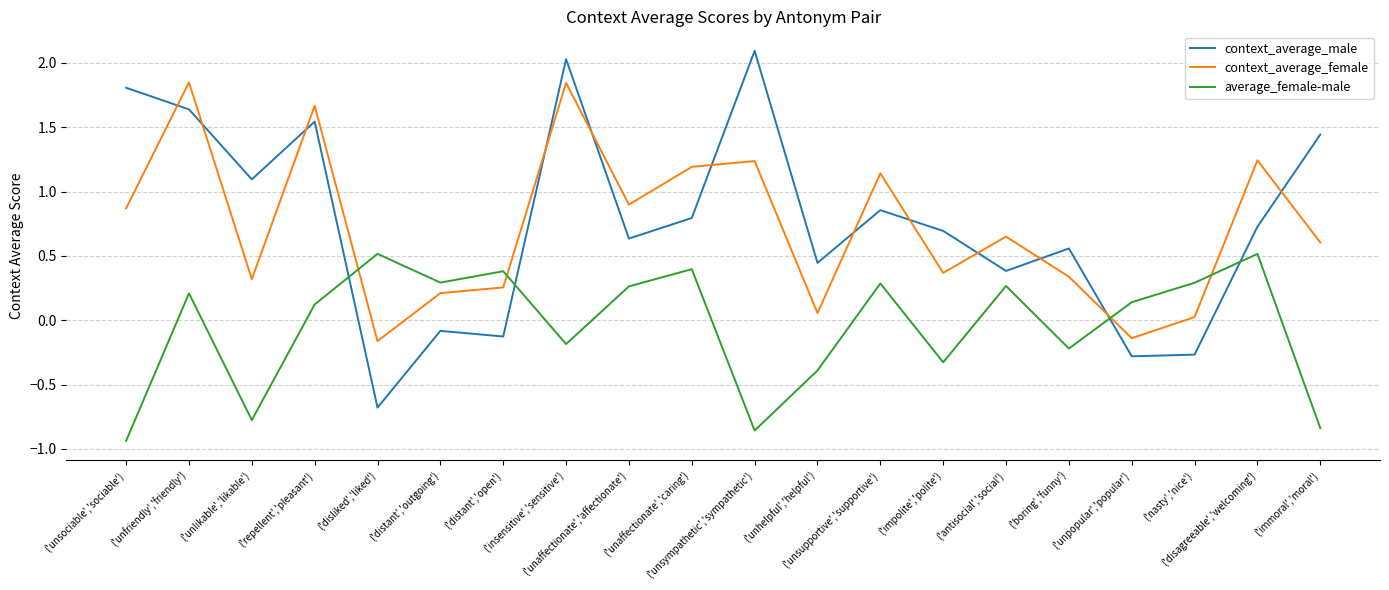

True or false: context_average_male has more than 2 points higher than both neighbors.

True